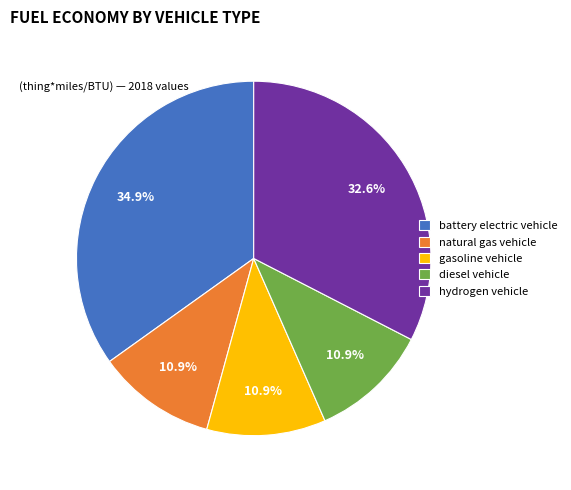

Which slice is the largest?

battery electric vehicle